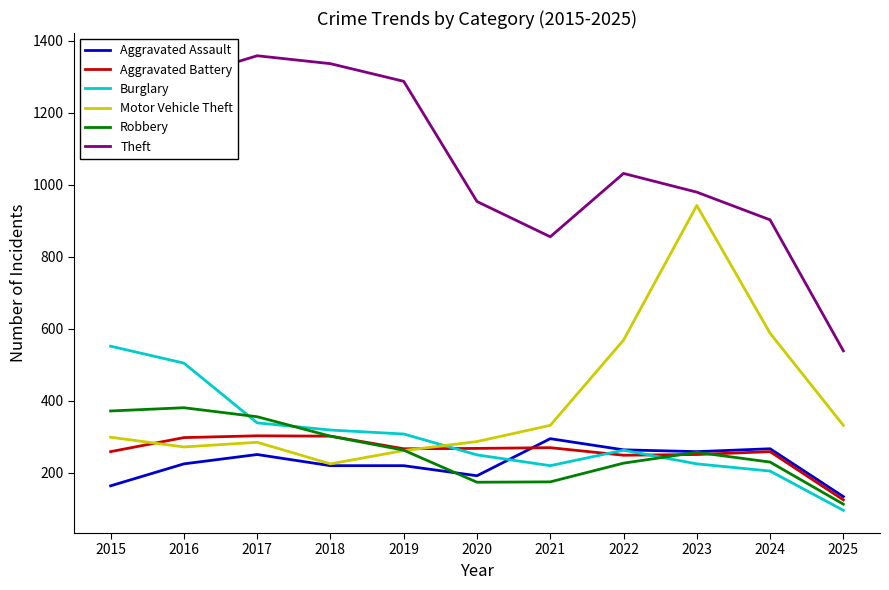

Is it true that Aggravated Battery equals 259 at 2015?

True